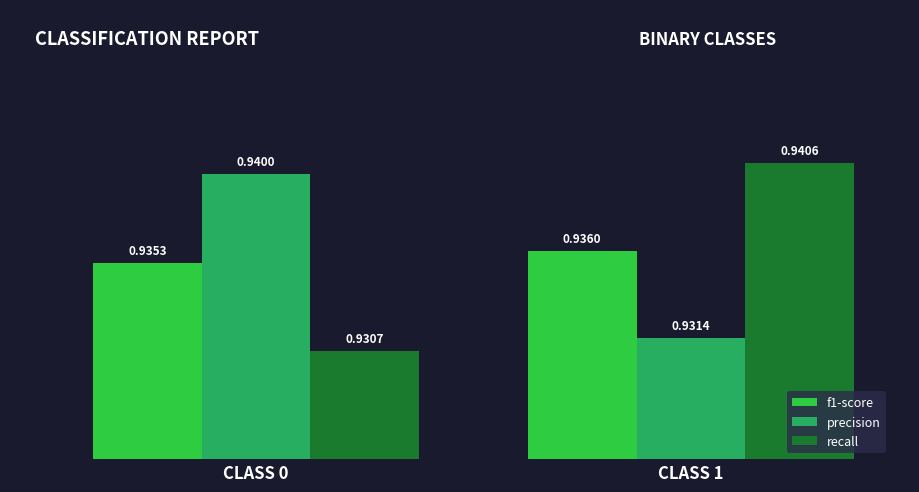

Count the f1-score values in the range 0 to 1.

2